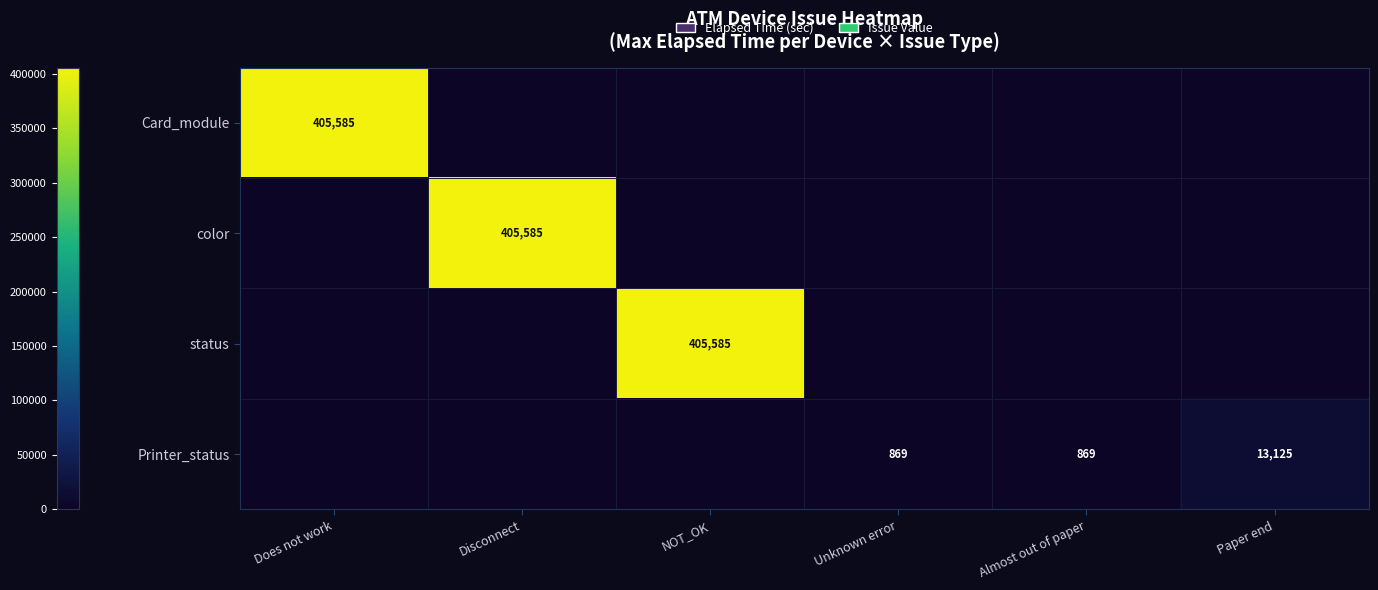

The value of Card_module at Does not work is 712724. True or false?

False